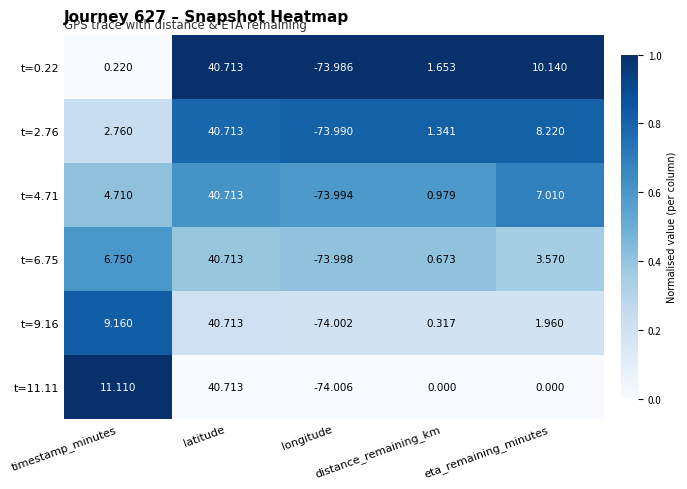

How many categories are shown in the chart?

5